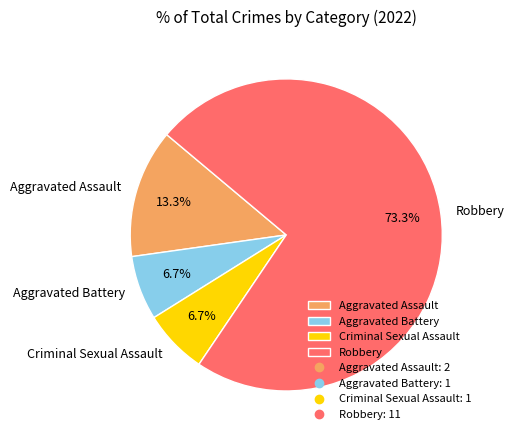

Is there any slice that represents more than half of the pie?

Yes